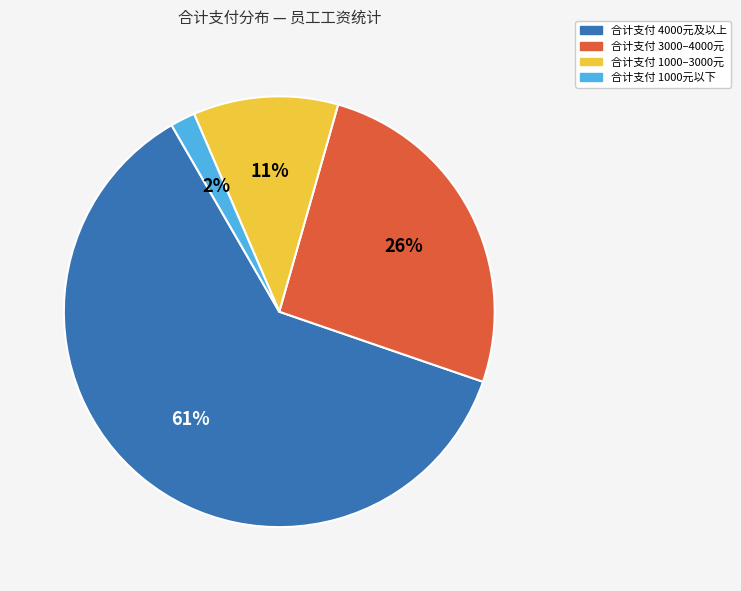

Is there a majority slice in this chart?

Yes